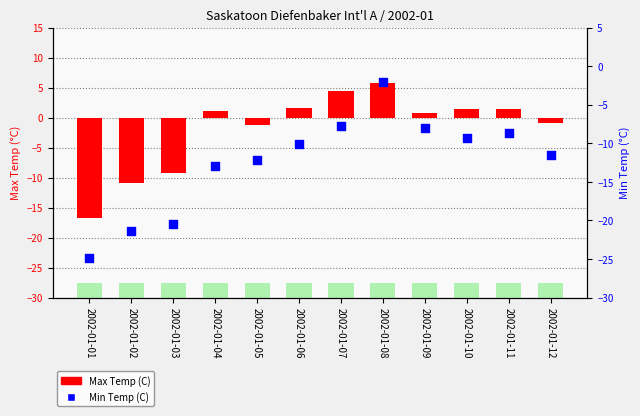

At which category is the sum across all series the highest?

2002-01-08